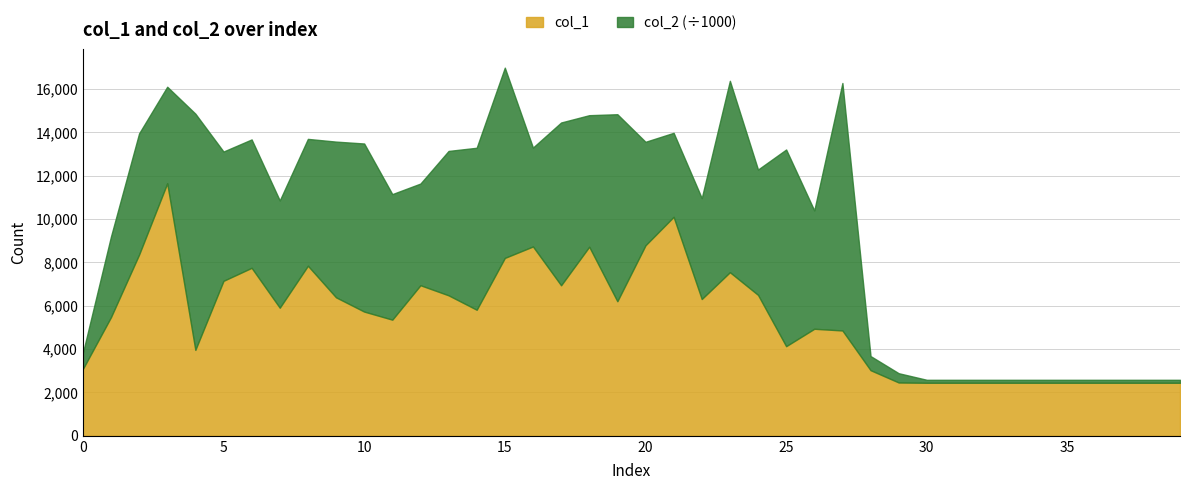

What is the total value across all series at 29?

430564